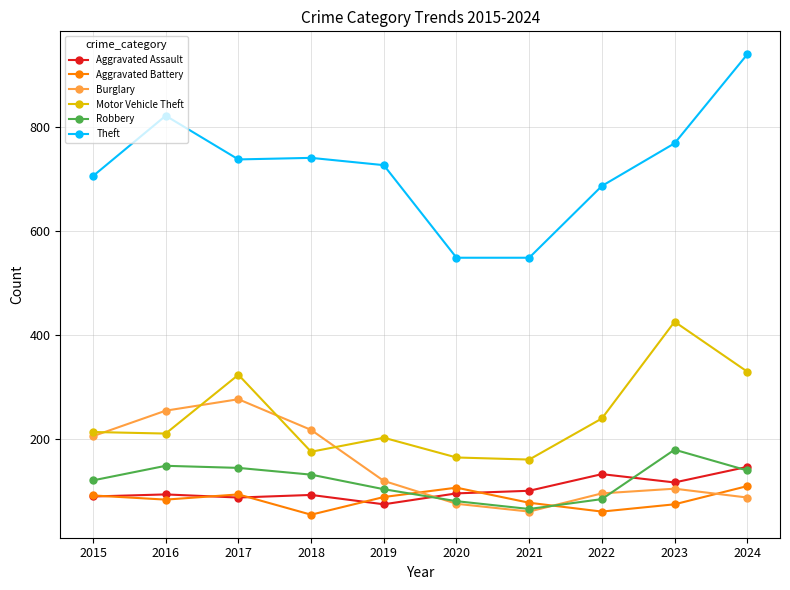

True or false: Aggravated Battery and Motor Vehicle Theft intersect in this chart.

False